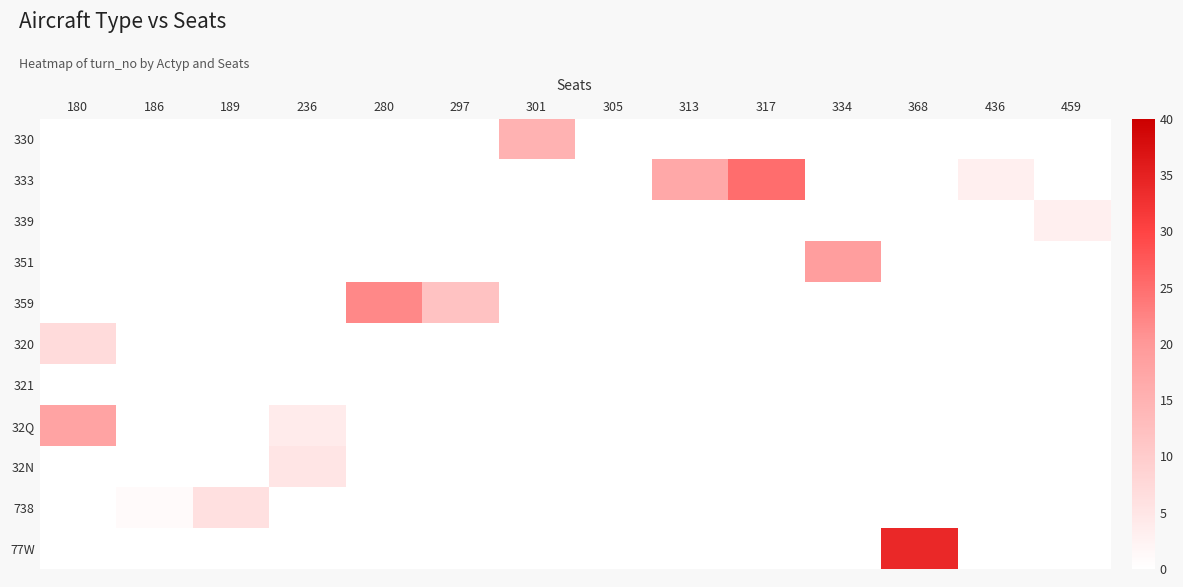

Count the number of categories in the chart.

14